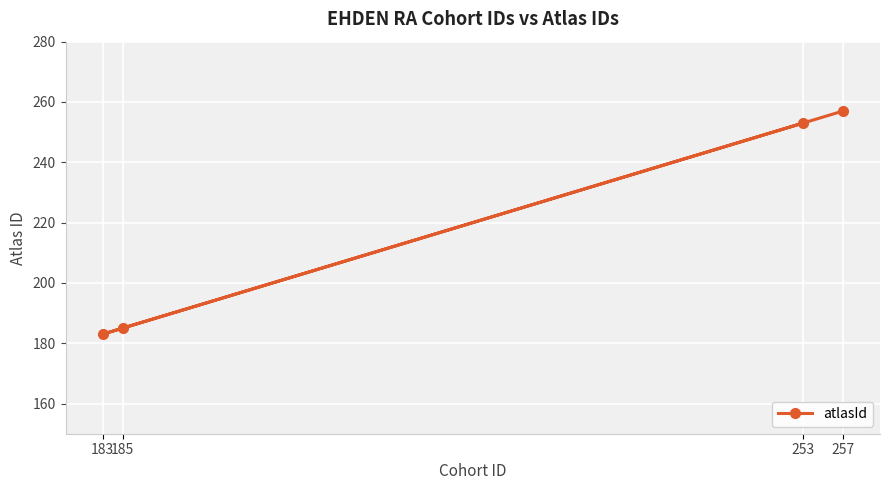

How many lines are shown in the chart?

1